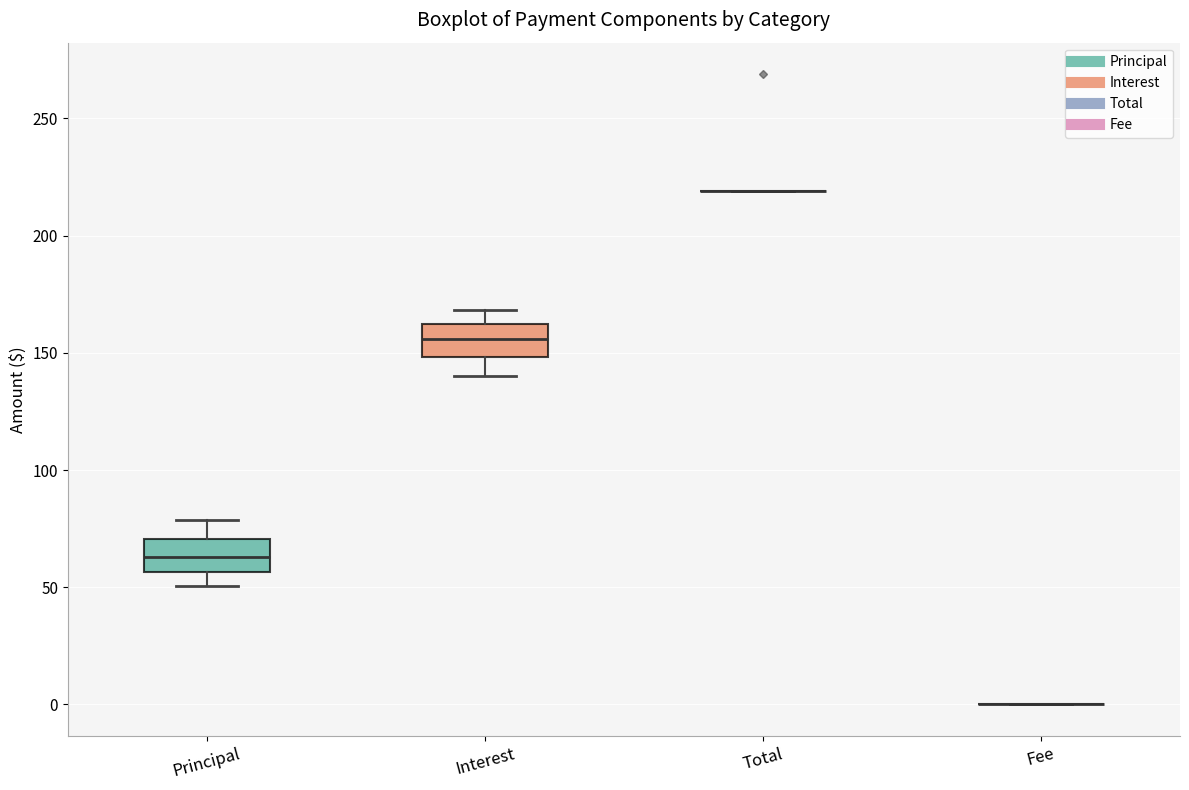

Reading left to right, transcribe this box plot: for each box, give where its median line is, the range the box spans, and where its two whiskers end, as read against the y-axis. The values are not printed on the chart, so give them approximately, as read against the axis.

Principal: median 65, box 55 to 70, whiskers 50 to 80
Interest: median 155, box 150 to 160, whiskers 140 to 170
Total: box collapsed to a line at 220, whiskers 220 to 220
Fee: box collapsed to a line at 0, whiskers 0 to 0